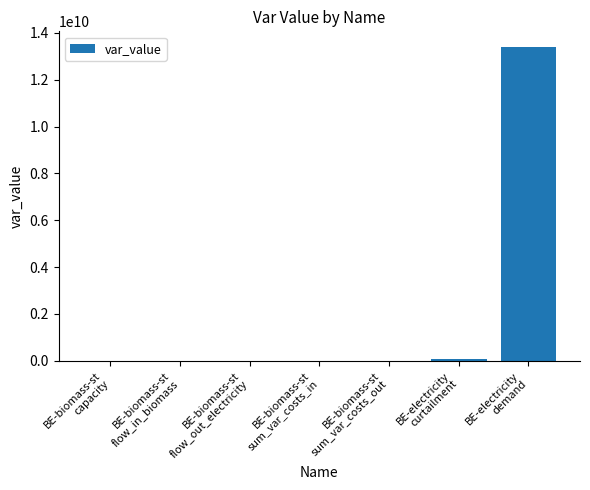

What is the sum of all values?

13470154039.4